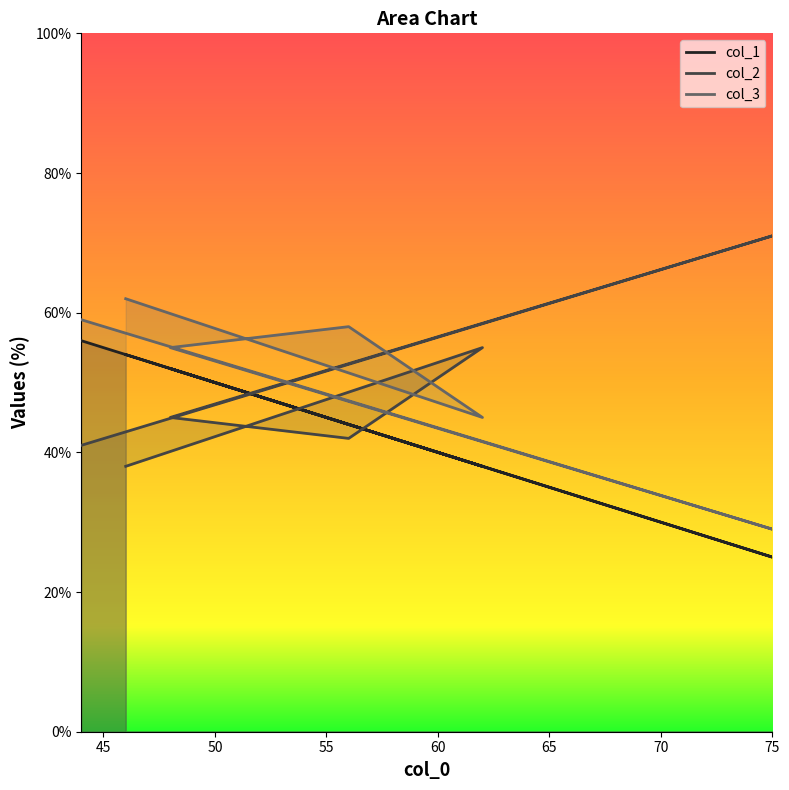

What is the difference between the highest and lowest values at 44?

18